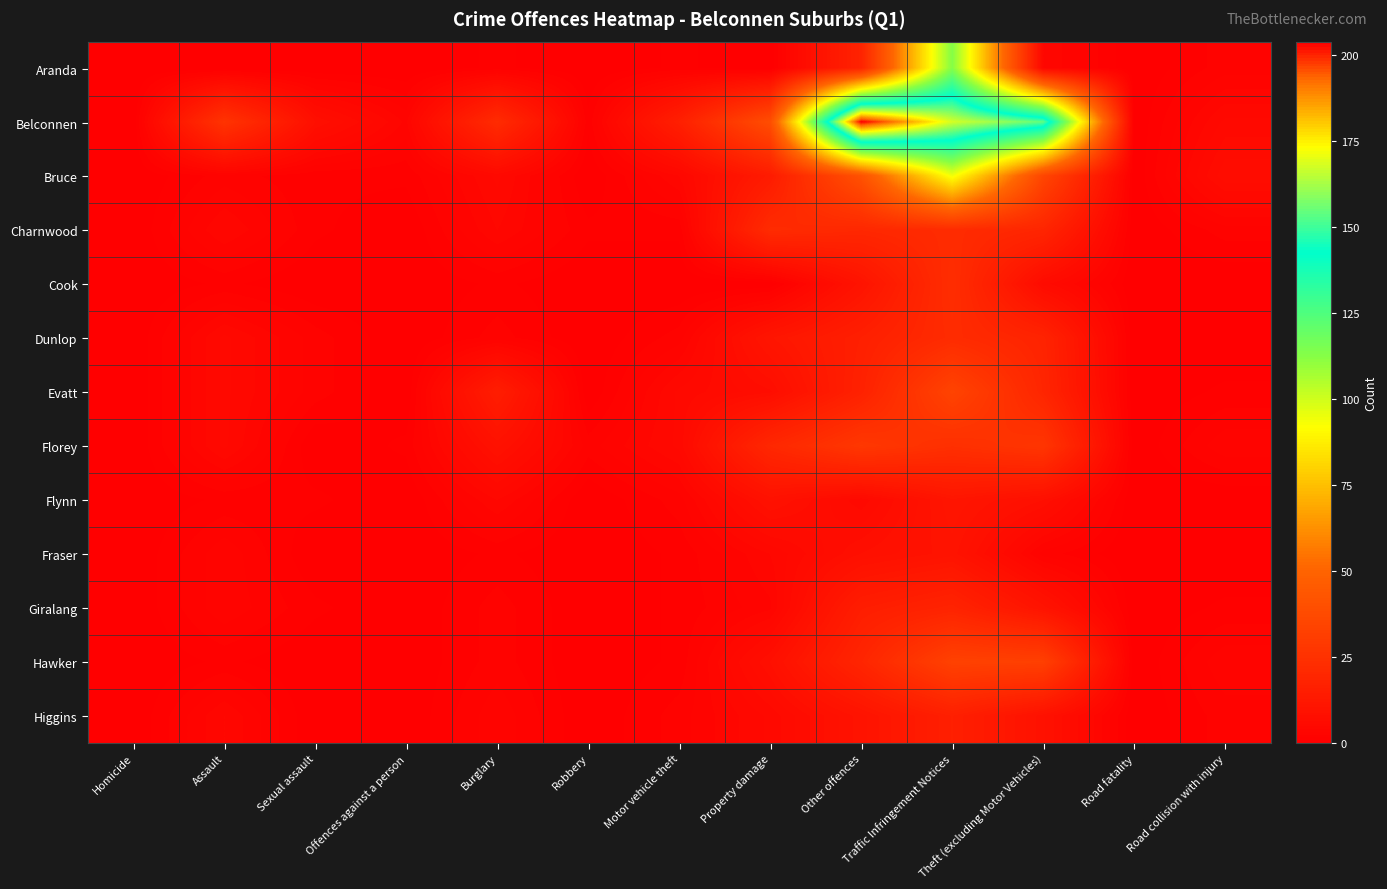

Rank the series by their maximum value, from lowest to highest.

Fraser, Flynn, Higgins, Giralang, Charnwood, Dunlop, Cook, Florey, Hawker, Evatt, Bruce, Aranda, Belconnen